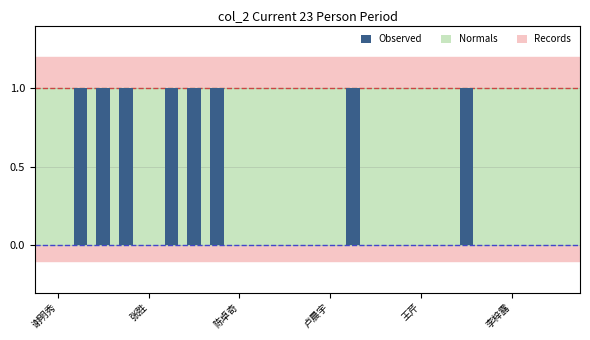

Are the bars horizontal?

No